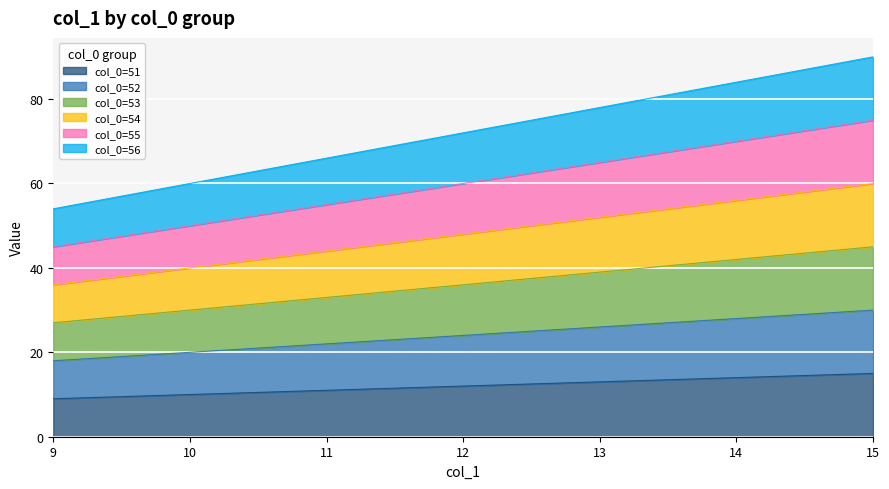

True or false: col_0=51 and col_0=52 intersect in this chart.

False